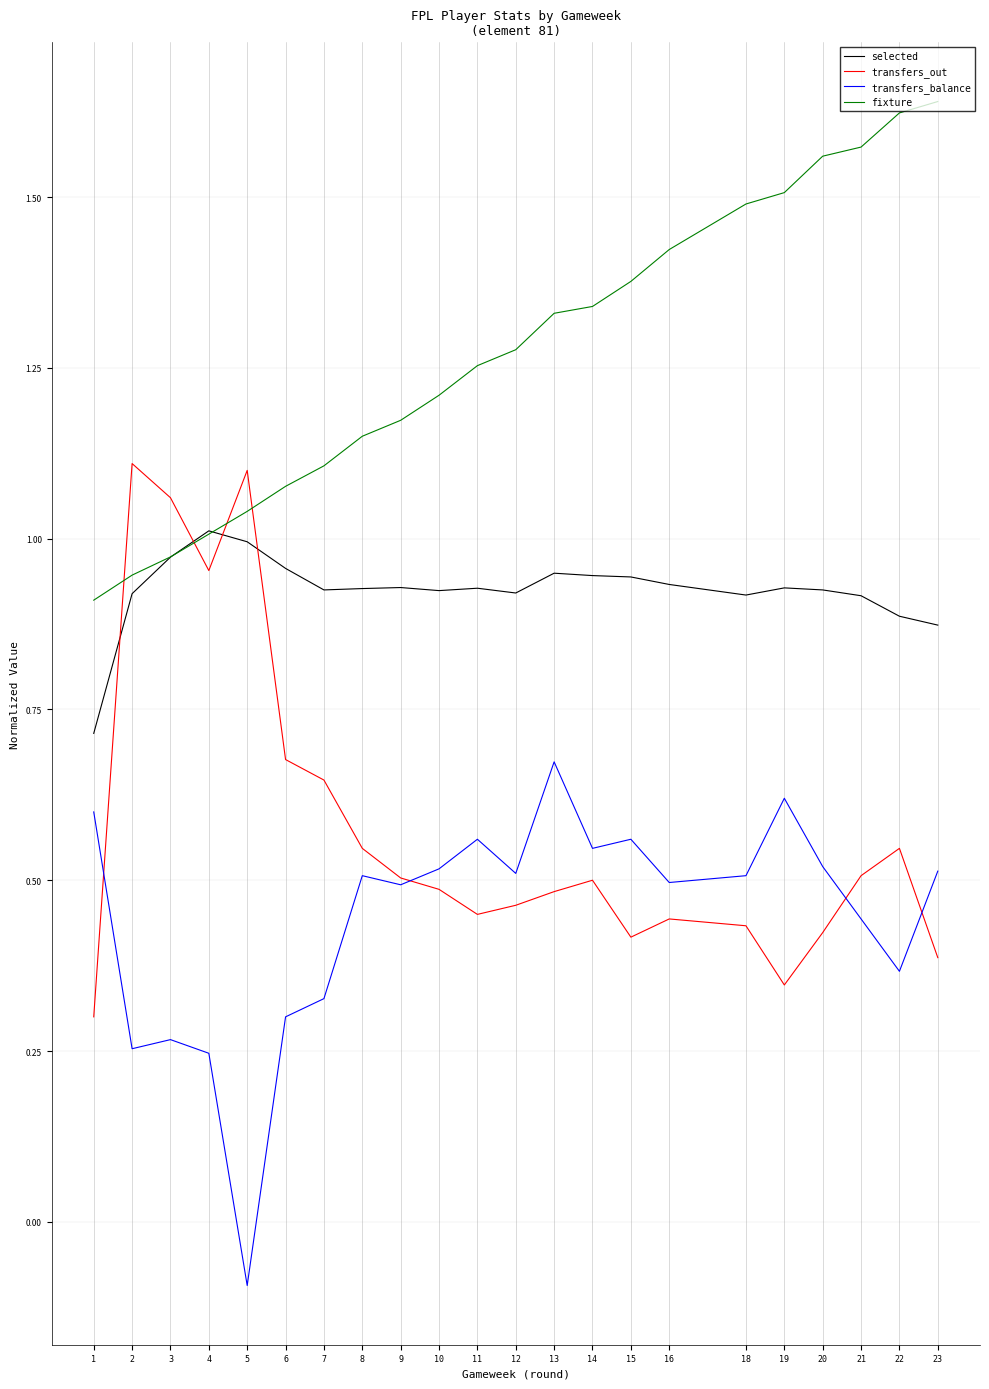

Rank the series by their maximum value, from lowest to highest.

transfers_balance, selected, transfers_out, fixture